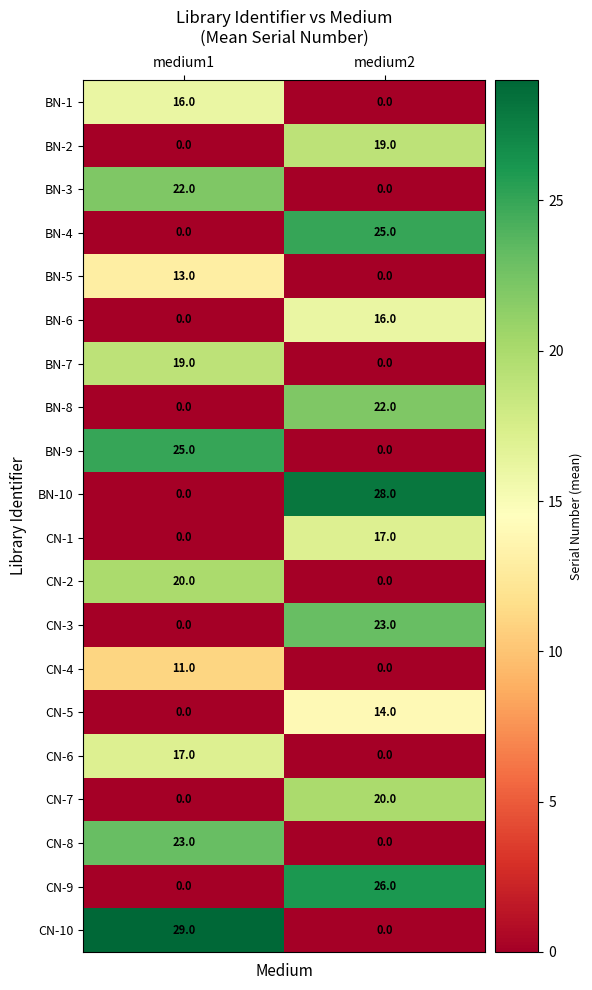

At which category is the sum across all series the highest?

medium2